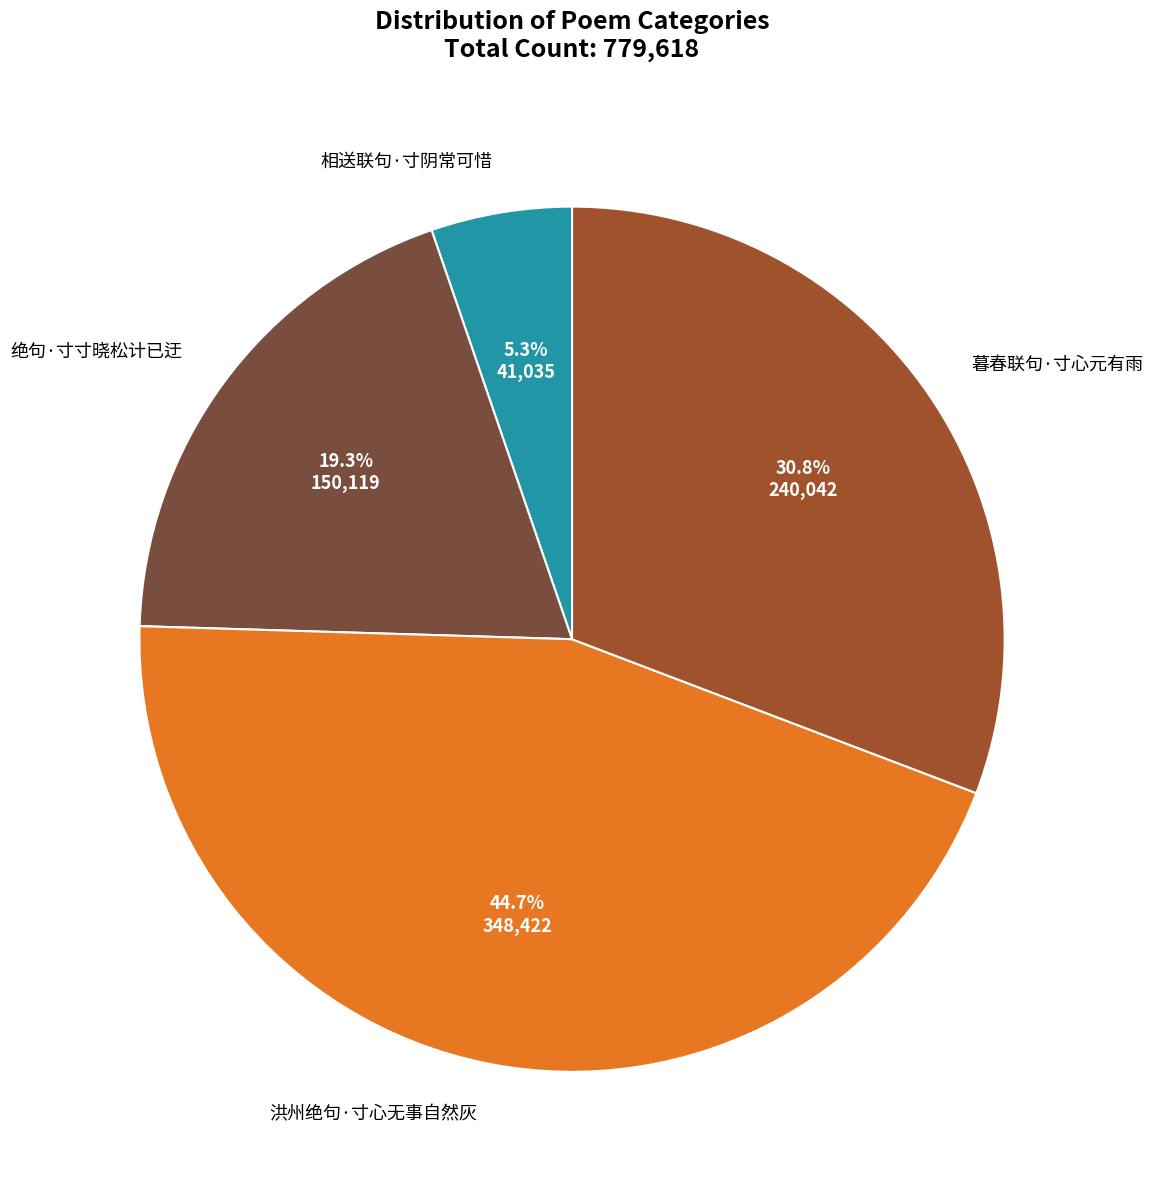

Which category has the biggest portion of the pie?

洪州绝句·寸心无事自然灰